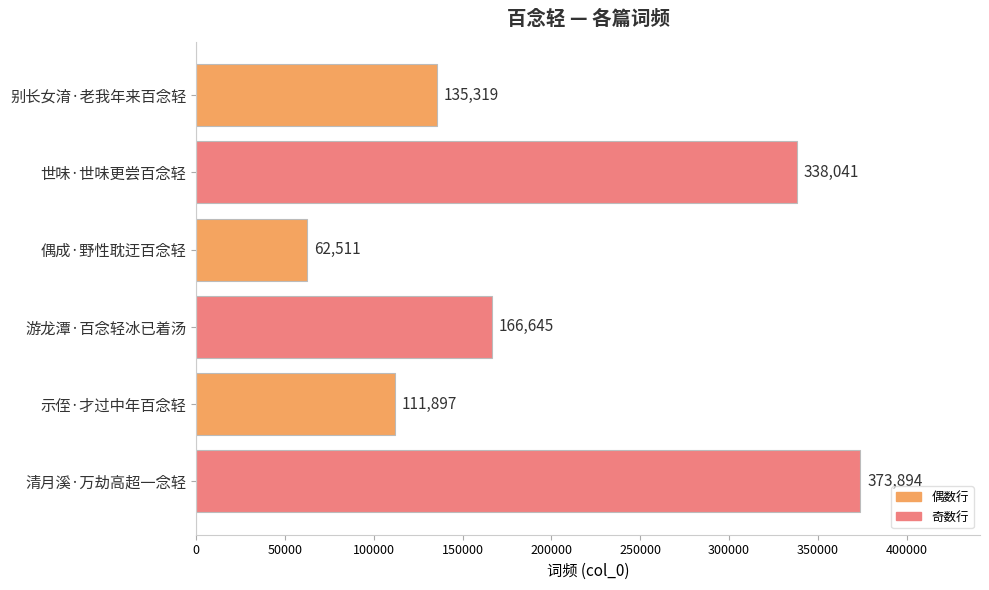

How many data points are less than 166645?

3